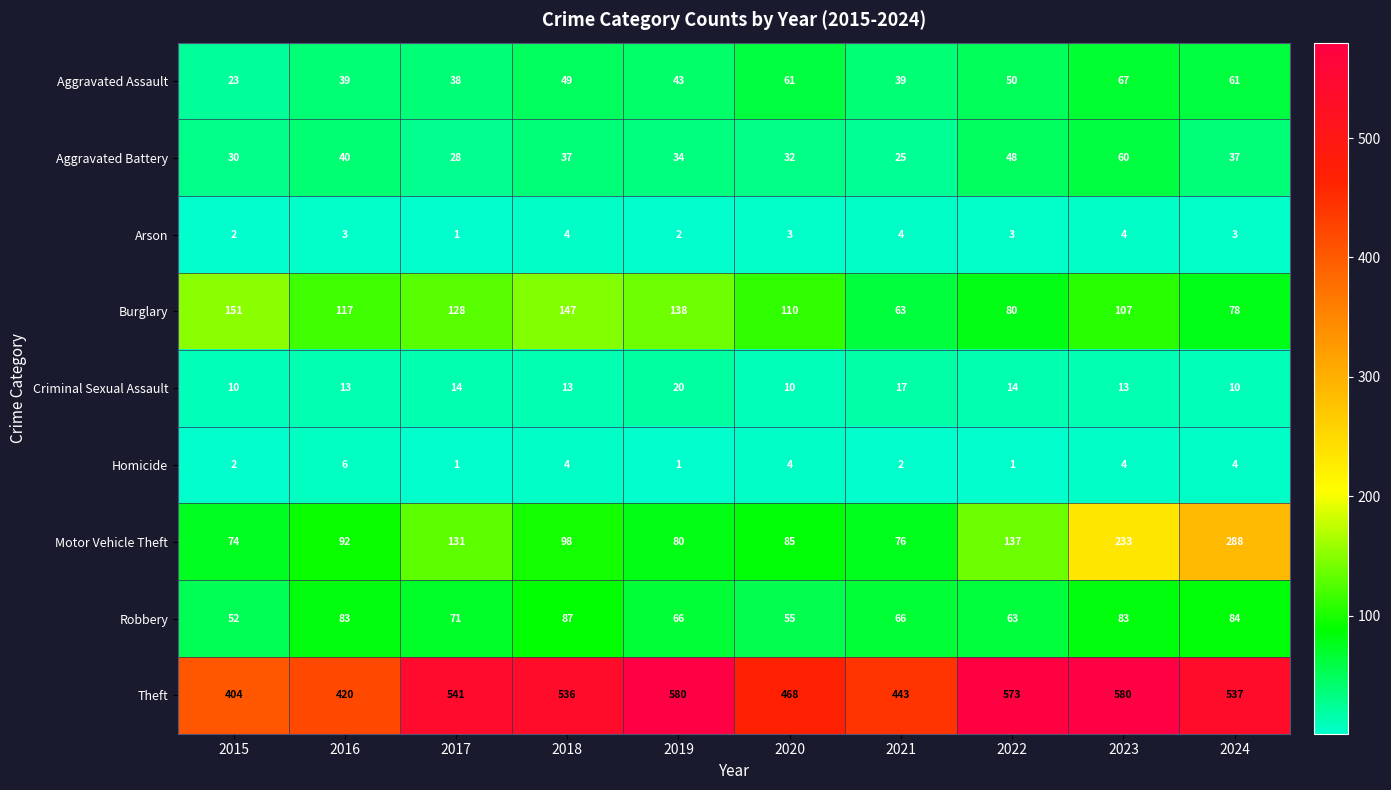

What is the sum of all Arson values?

29